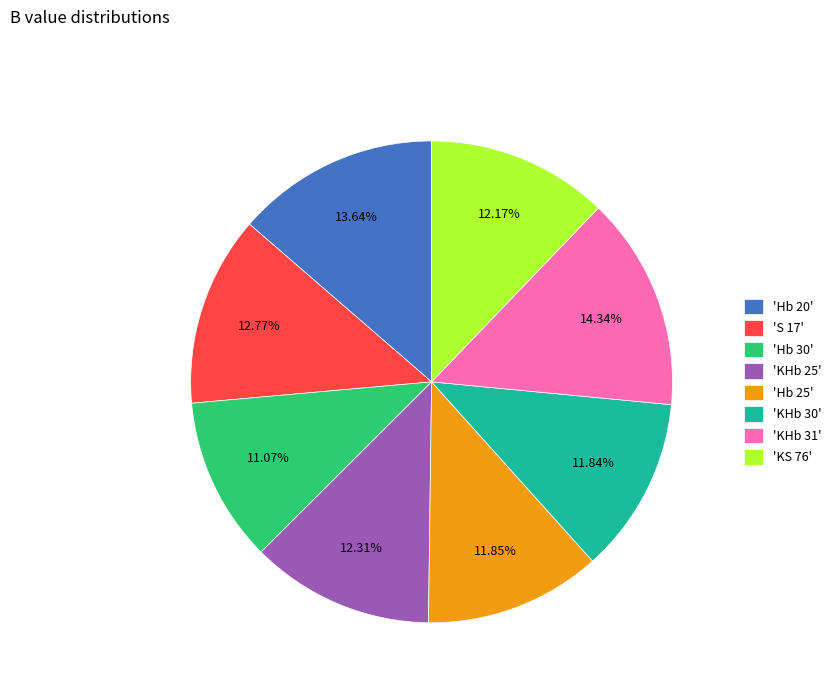

Do 'Hb 20' and 'Hb 25' together represent more than half of the pie?

No